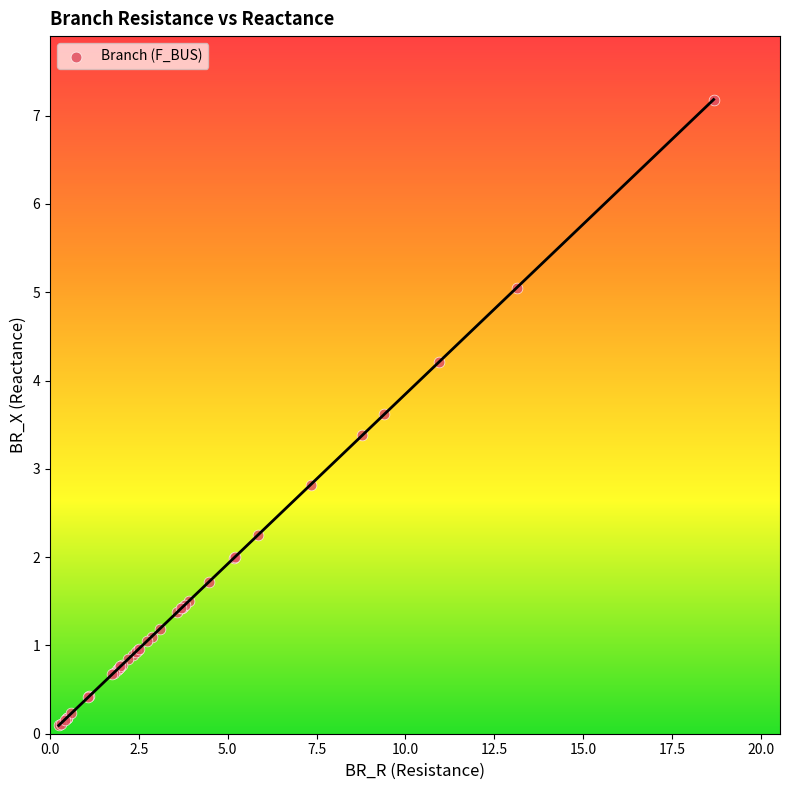

What Y value in the scatter plot is closest to 3?

2.8